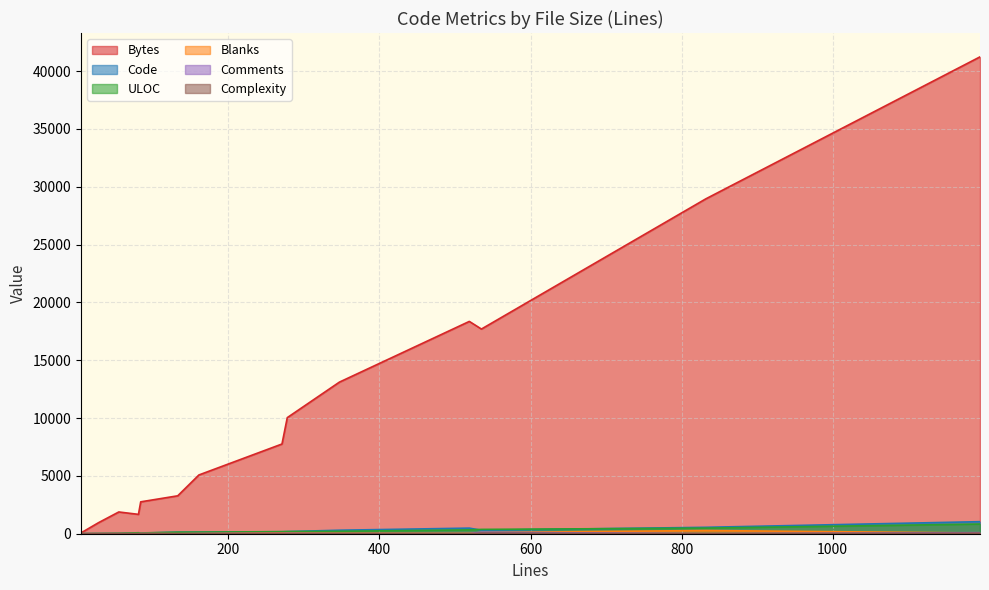

The value of Complexity at 84 is 2. True or false?

False